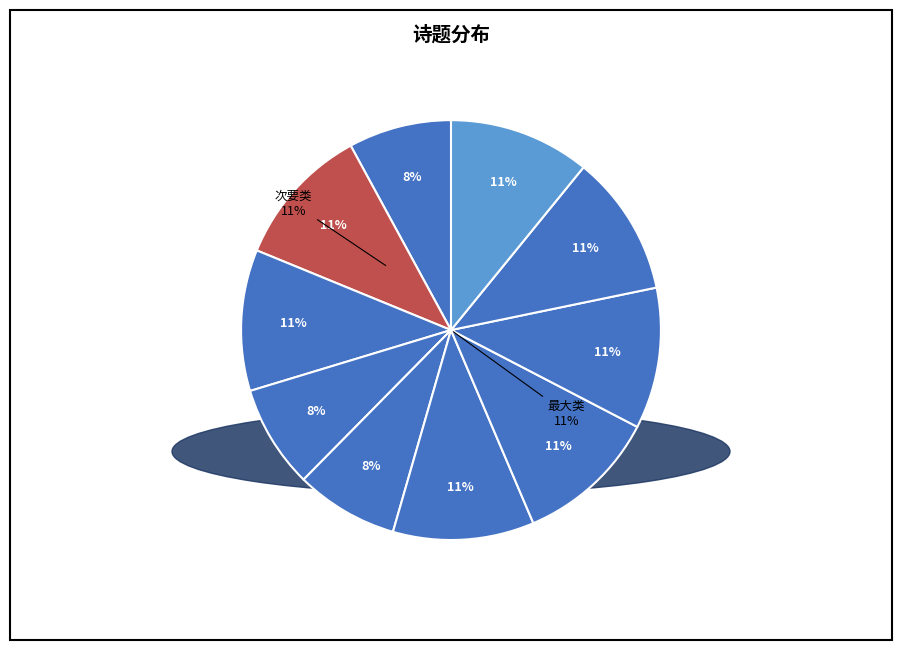

True or false: 清明日同朱君华亭、姚君岫章踏青就李氏杏林小酌 accounts for 11% of the total.

True